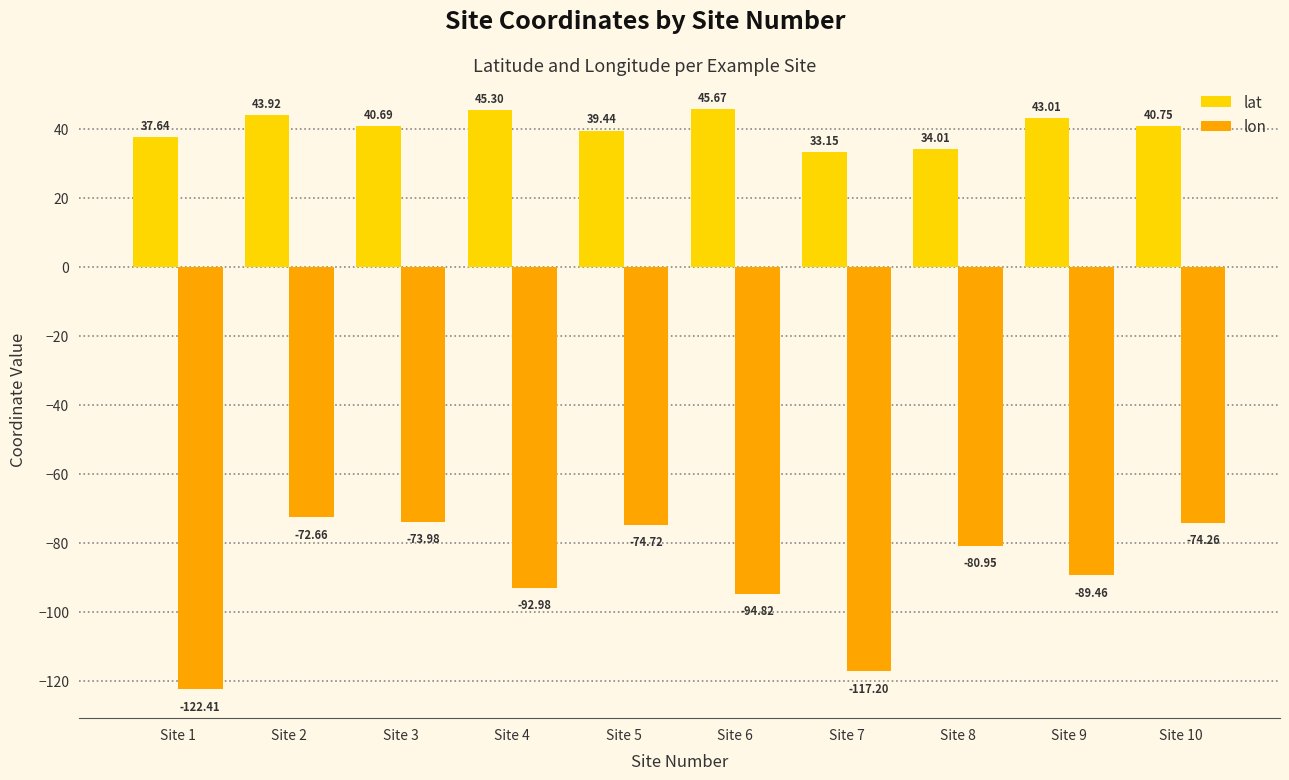

What is the difference between the highest and lowest values at Site 9?

132.5